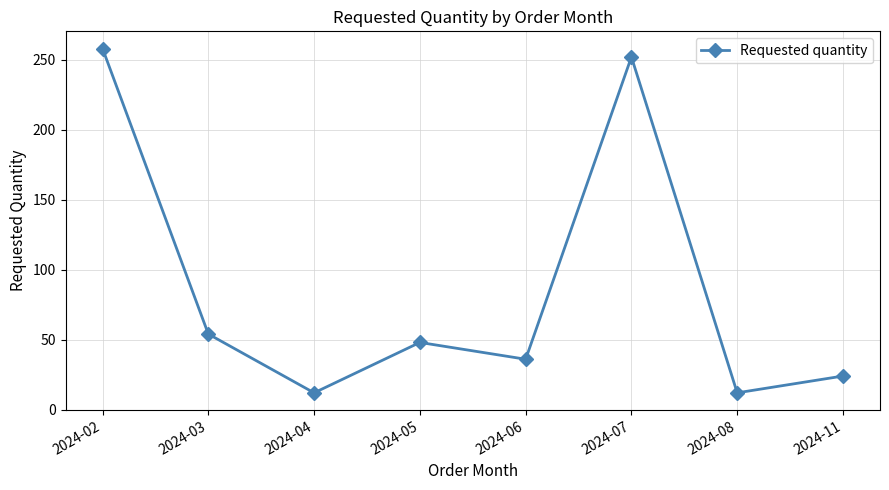

True or false: the data shows 459 at 2024-02.

False